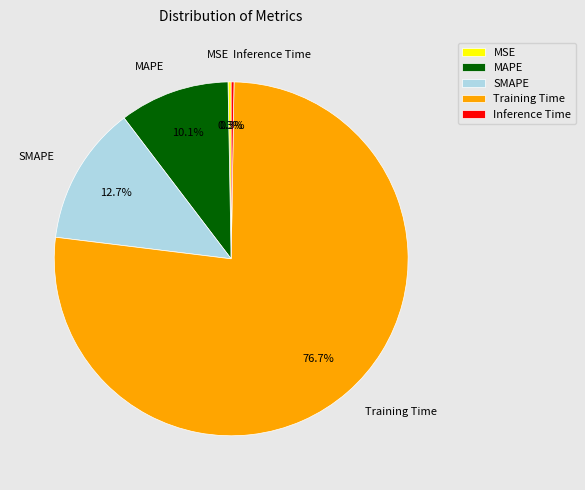

Is it true that MAPE is 20% of the pie?

False